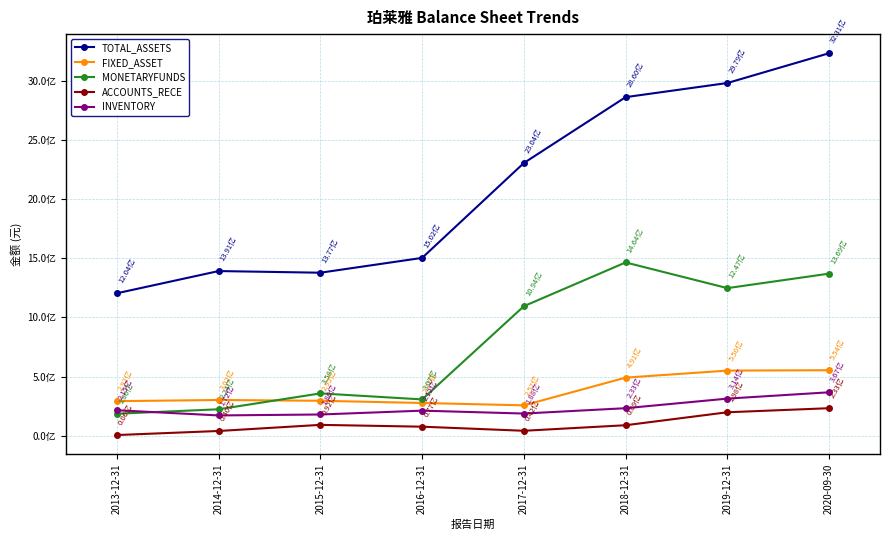

At how many categories does at least one series exceed 1920559373?

4